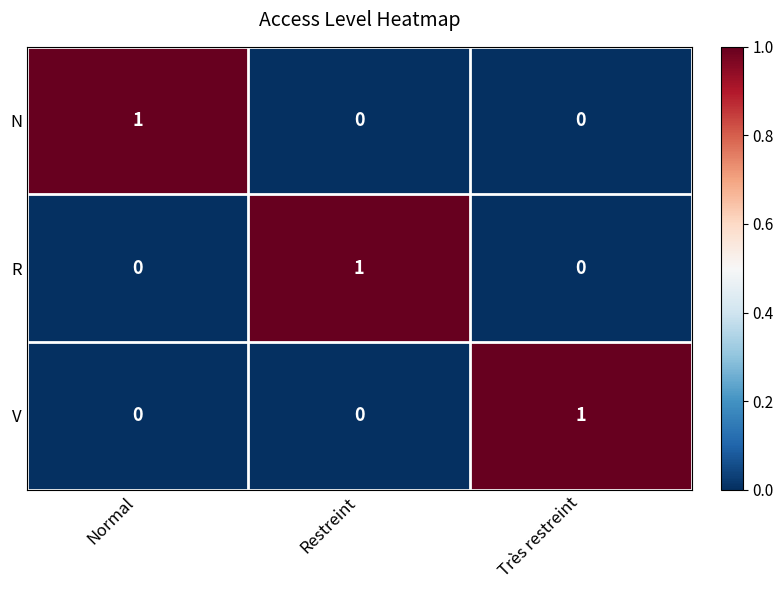

The value of V at Restreint is 0. True or false?

True